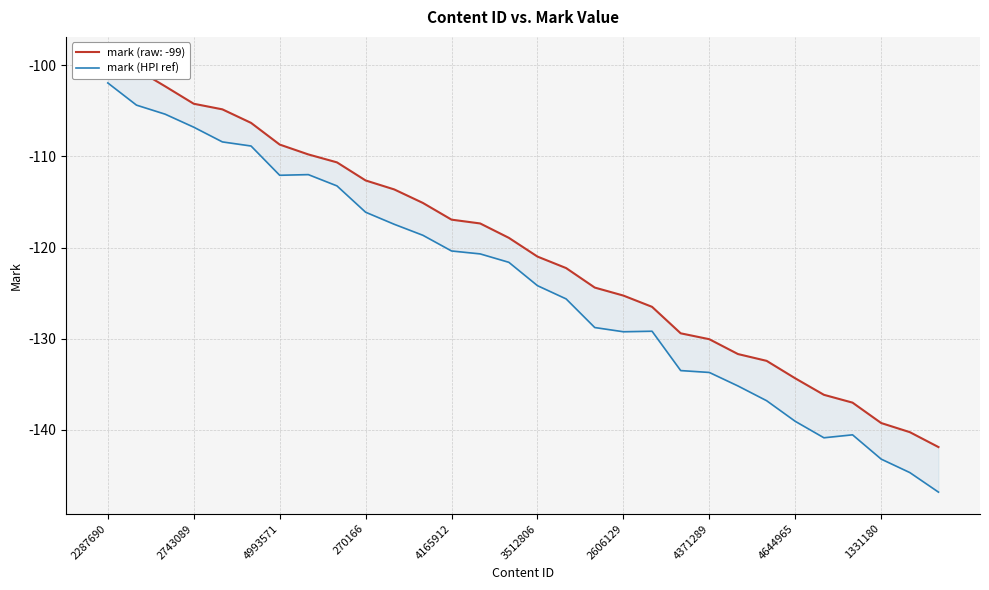

At which category does the chart reach its peak across all series?

2287690